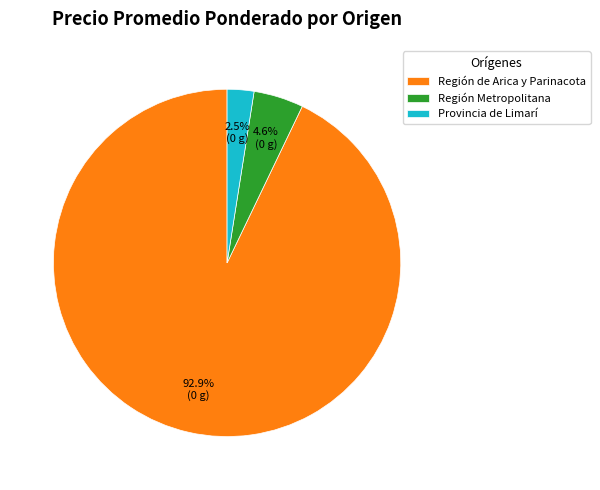

What is the total percentage of Región de Arica y Parinacota and Región Metropolitana?

97.5%